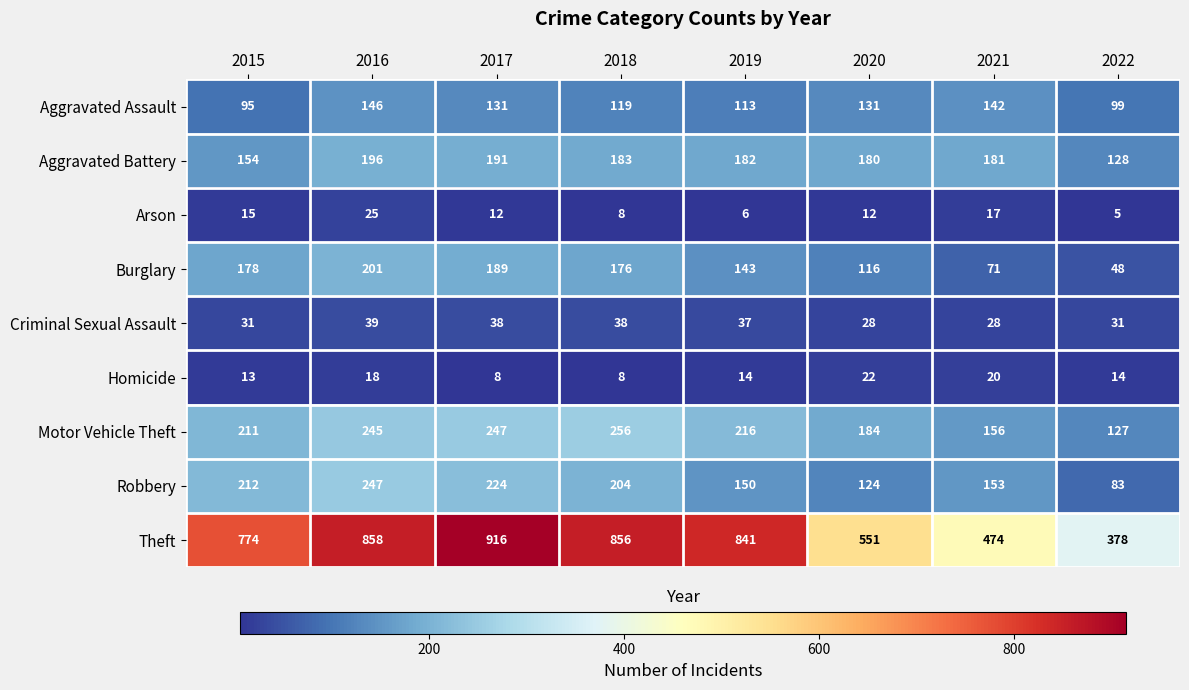

At which category does the chart reach its minimum across all series?

2022